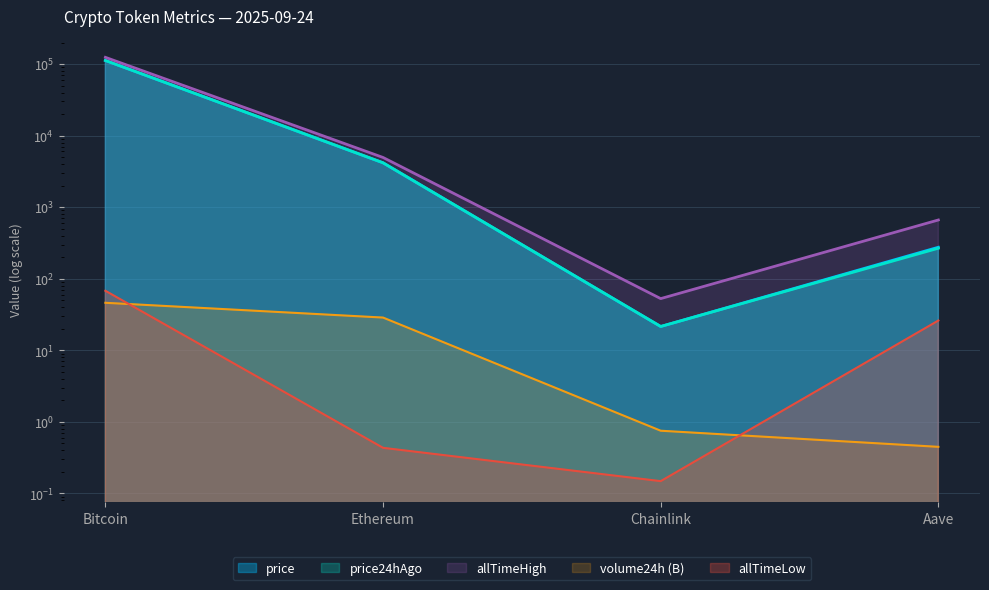

How many interior local valleys does the price series have?

1